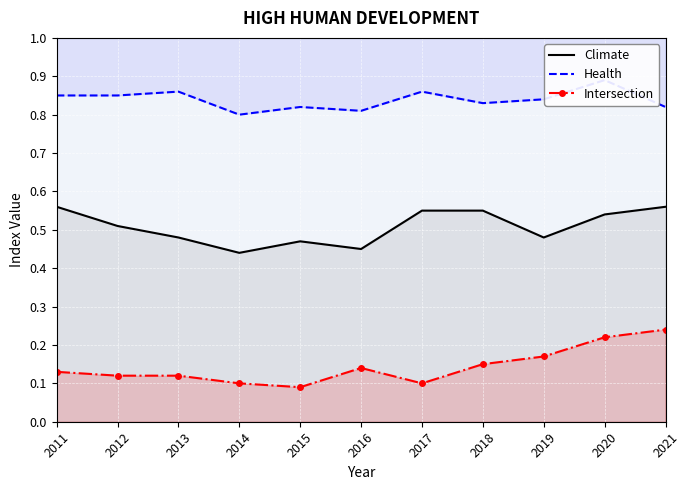

True or false: Intersection and Climate intersect in this chart.

False